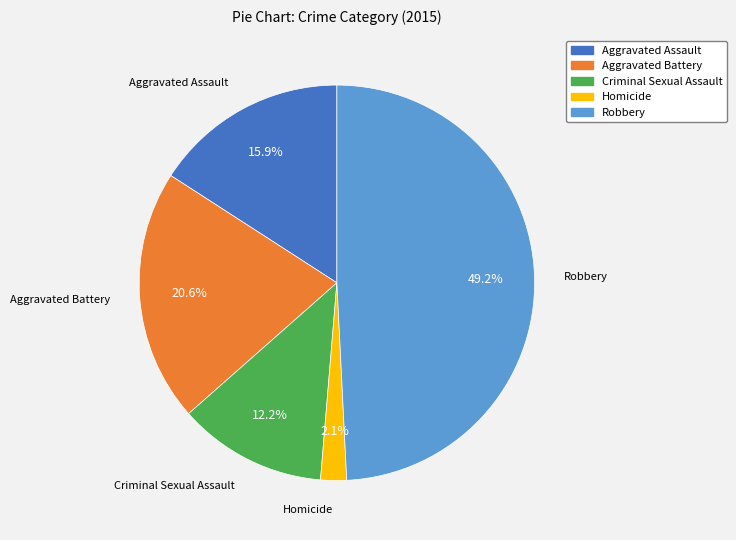

To the nearest percent, what is the combined percentage of Robbery and Homicide?

51%